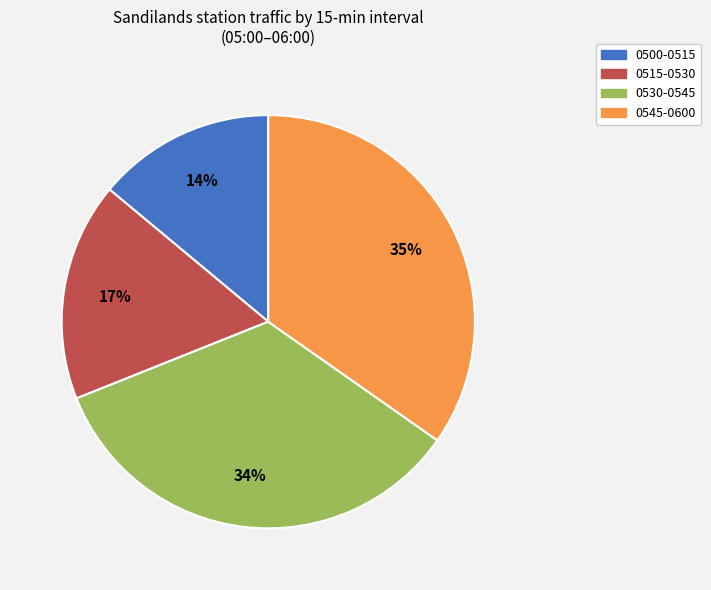

Between 0545-0600 and 0530-0545, which is larger?

0545-0600